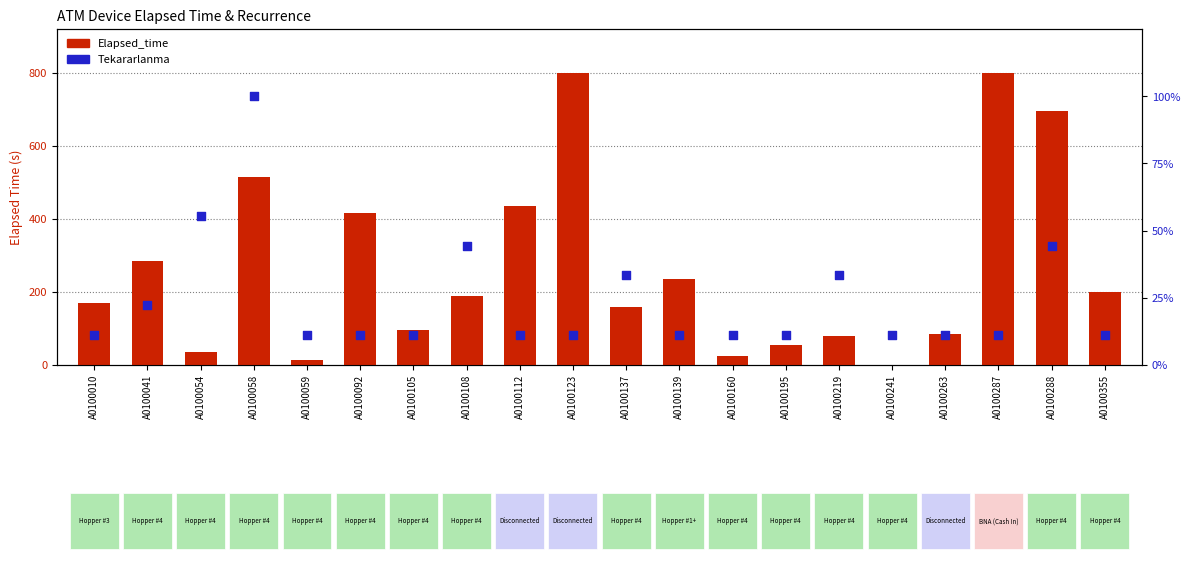

What are all the series names shown in the legend?

Elapsed_time, Tekararlanma